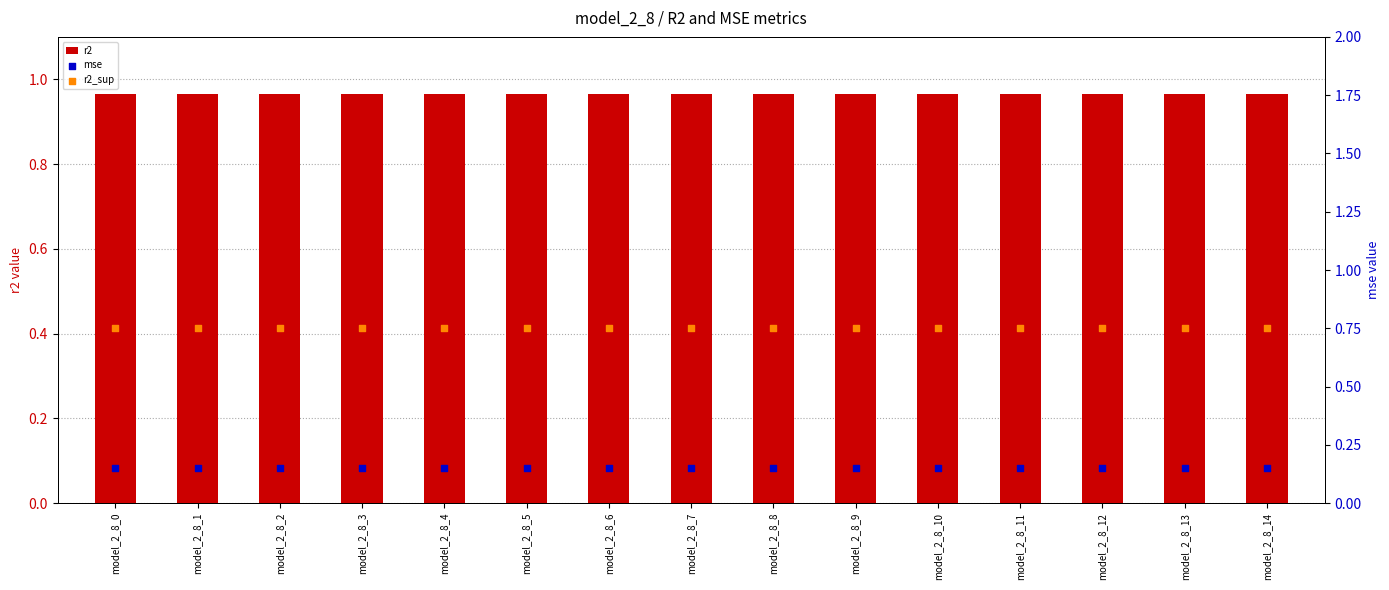

What are all the series names shown in the legend?

r2, mse, r2_sup